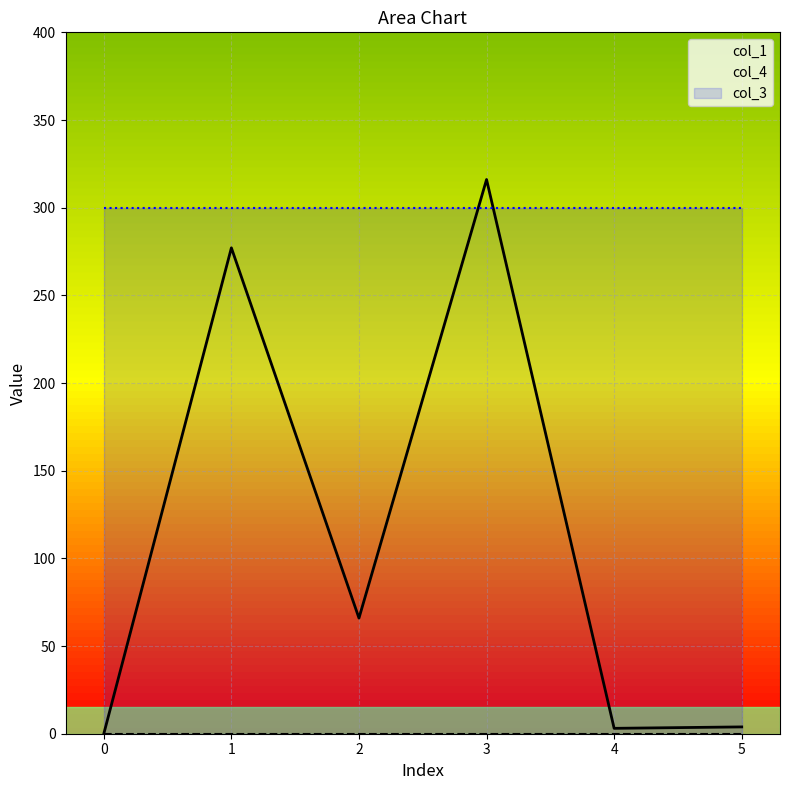

How many interior local peaks does the col_1 series have?

2